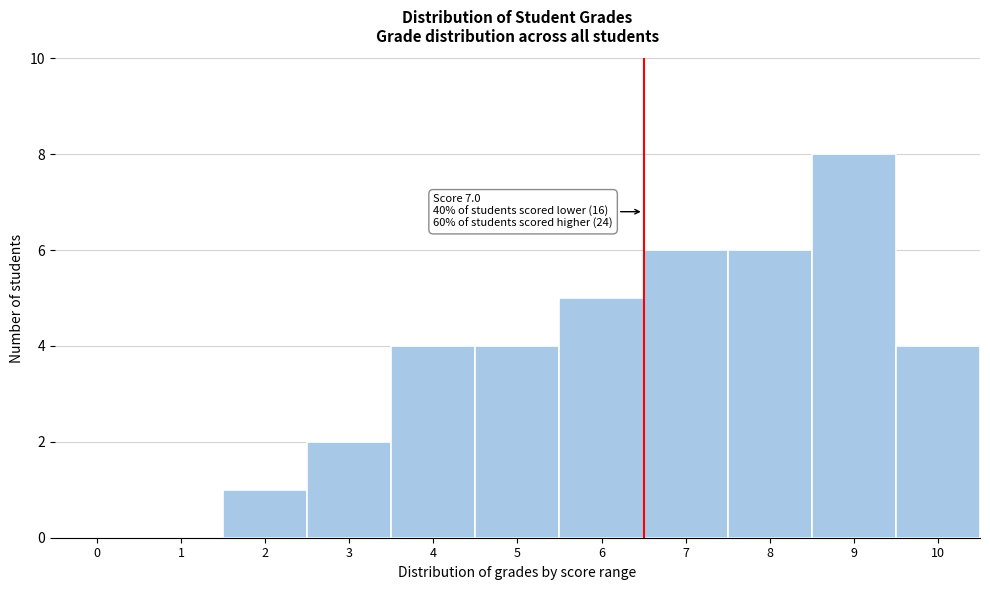

Reading left to right, extract all data points from this chart.

0=0	1=0	2=1	3=2	4=4	5=4	6=5	7=6	8=6	9=8	10=4